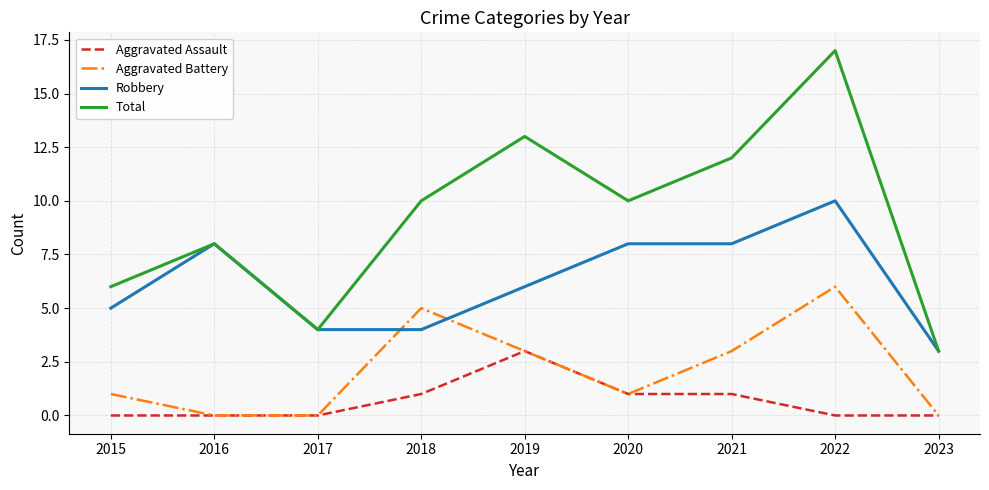

At which category is the sum across all series the highest?

2022